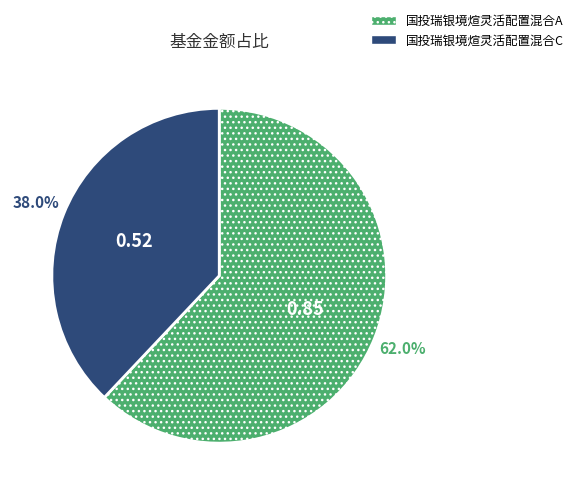

How many slices are in this pie chart?

2